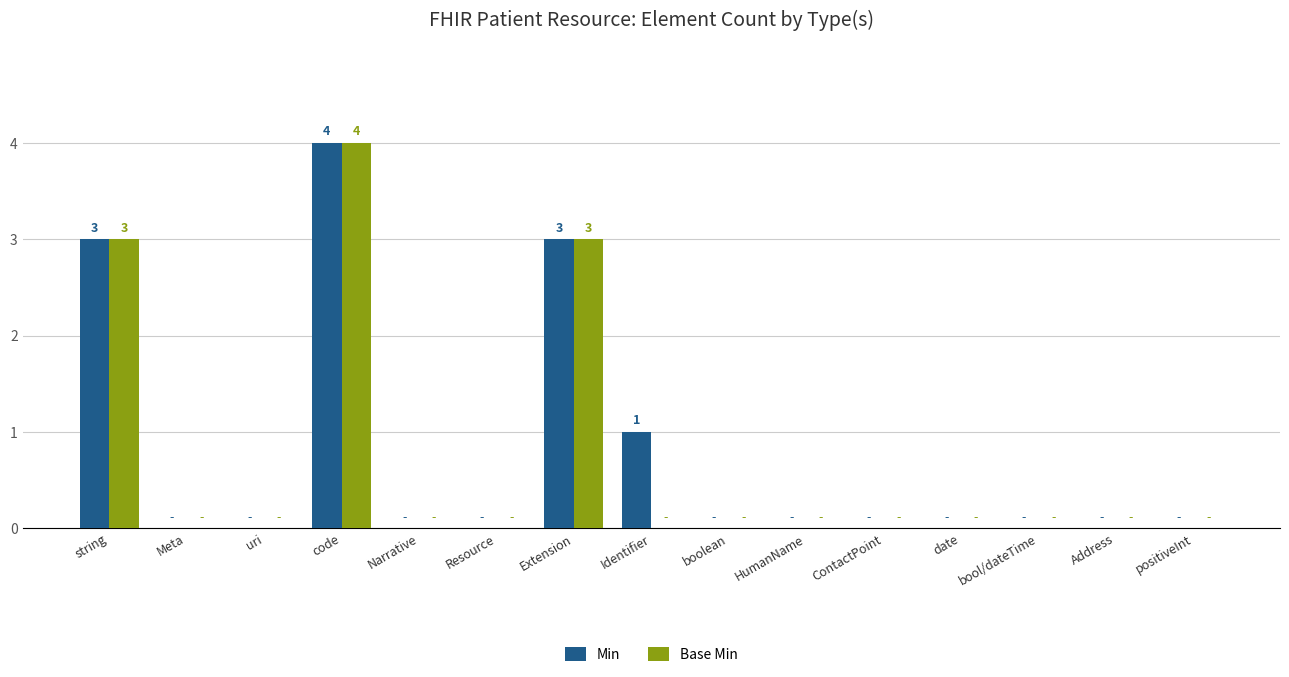

Count the number of data series in this chart.

2